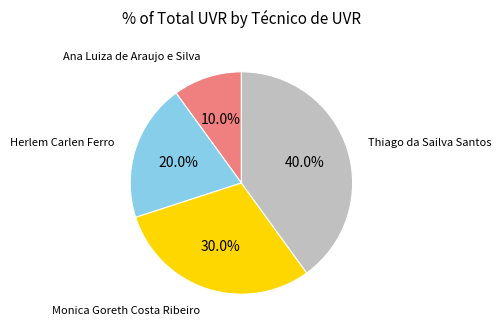

Is there a majority slice in this chart?

No